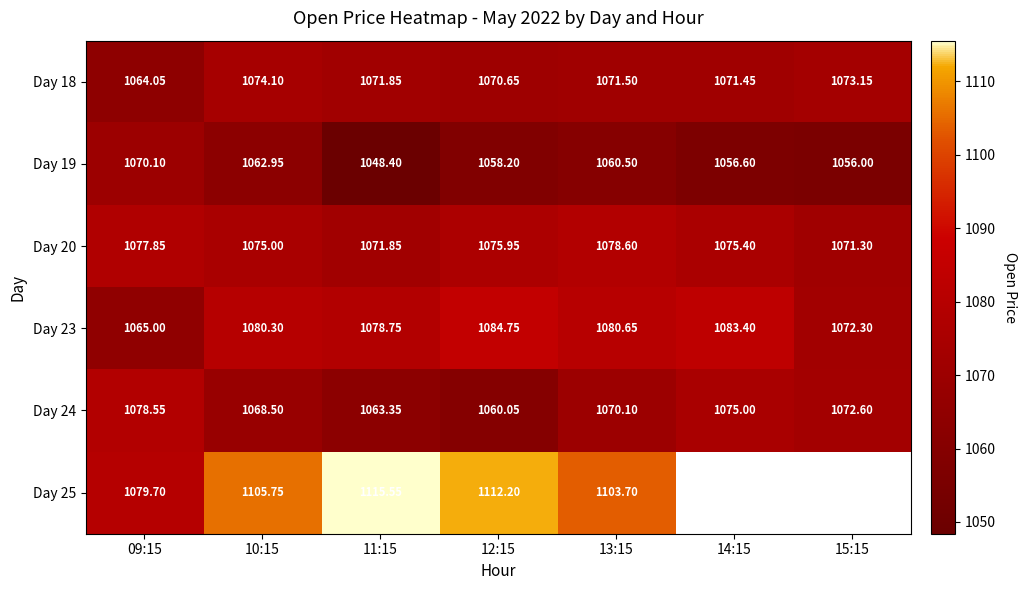

How many data points in Day 18 are above 1071?

5